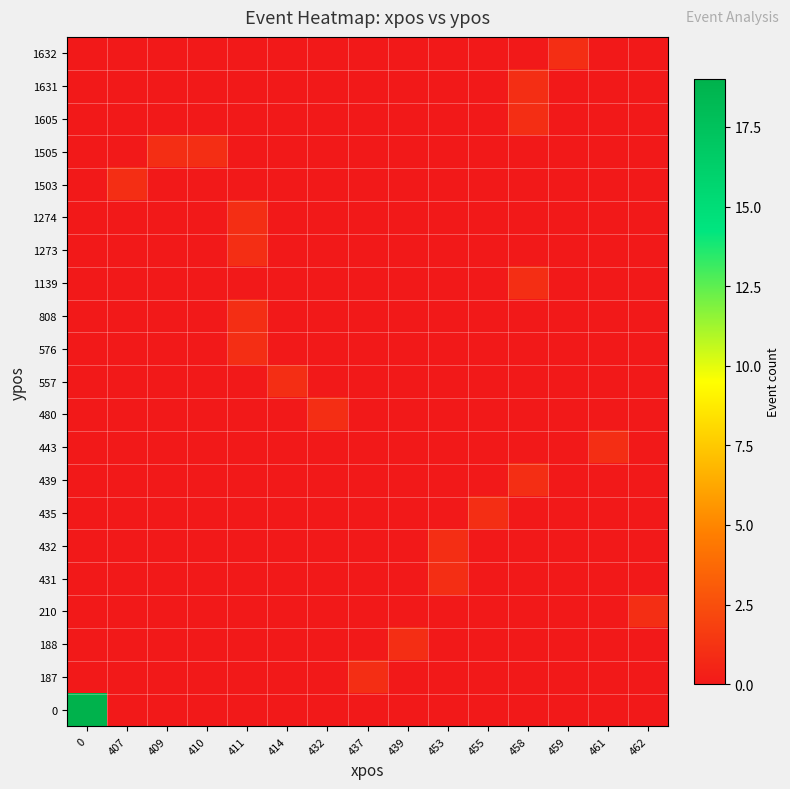

Reading left to right, extract all data points from this chart.

0: 0=19	407=0	409=0	410=0	411=0	414=0	432=0	437=0	439=0	453=0	455=0	458=0	459=0	461=0	462=0
187: 0=0	407=0	409=0	410=0	411=0	414=0	432=0	437=1	439=0	453=0	455=0	458=0	459=0	461=0	462=0
188: 0=0	407=0	409=0	410=0	411=0	414=0	432=0	437=0	439=1	453=0	455=0	458=0	459=0	461=0	462=0
210: 0=0	407=0	409=0	410=0	411=0	414=0	432=0	437=0	439=0	453=0	455=0	458=0	459=0	461=0	462=1
431: 0=0	407=0	409=0	410=0	411=0	414=0	432=0	437=0	439=0	453=1	455=0	458=0	459=0	461=0	462=0
432: 0=0	407=0	409=0	410=0	411=0	414=0	432=0	437=0	439=0	453=1	455=0	458=0	459=0	461=0	462=0
435: 0=0	407=0	409=0	410=0	411=0	414=0	432=0	437=0	439=0	453=0	455=1	458=0	459=0	461=0	462=0
439: 0=0	407=0	409=0	410=0	411=0	414=0	432=0	437=0	439=0	453=0	455=0	458=1	459=0	461=0	462=0
443: 0=0	407=0	409=0	410=0	411=0	414=0	432=0	437=0	439=0	453=0	455=0	458=0	459=0	461=1	462=0
480: 0=0	407=0	409=0	410=0	411=0	414=0	432=1	437=0	439=0	453=0	455=0	458=0	459=0	461=0	462=0
557: 0=0	407=0	409=0	410=0	411=0	414=1	432=0	437=0	439=0	453=0	455=0	458=0	459=0	461=0	462=0
576: 0=0	407=0	409=0	410=0	411=1	414=0	432=0	437=0	439=0	453=0	455=0	458=0	459=0	461=0	462=0
808: 0=0	407=0	409=0	410=0	411=1	414=0	432=0	437=0	439=0	453=0	455=0	458=0	459=0	461=0	462=0
1139: 0=0	407=0	409=0	410=0	411=0	414=0	432=0	437=0	439=0	453=0	455=0	458=1	459=0	461=0	462=0
1273: 0=0	407=0	409=0	410=0	411=1	414=0	432=0	437=0	439=0	453=0	455=0	458=0	459=0	461=0	462=0
1274: 0=0	407=0	409=0	410=0	411=1	414=0	432=0	437=0	439=0	453=0	455=0	458=0	459=0	461=0	462=0
1503: 0=0	407=1	409=0	410=0	411=0	414=0	432=0	437=0	439=0	453=0	455=0	458=0	459=0	461=0	462=0
1505: 0=0	407=0	409=1	410=1	411=0	414=0	432=0	437=0	439=0	453=0	455=0	458=0	459=0	461=0	462=0
1605: 0=0	407=0	409=0	410=0	411=0	414=0	432=0	437=0	439=0	453=0	455=0	458=1	459=0	461=0	462=0
1631: 0=0	407=0	409=0	410=0	411=0	414=0	432=0	437=0	439=0	453=0	455=0	458=1	459=0	461=0	462=0
1632: 0=0	407=0	409=0	410=0	411=0	414=0	432=0	437=0	439=0	453=0	455=0	458=0	459=1	461=0	462=0